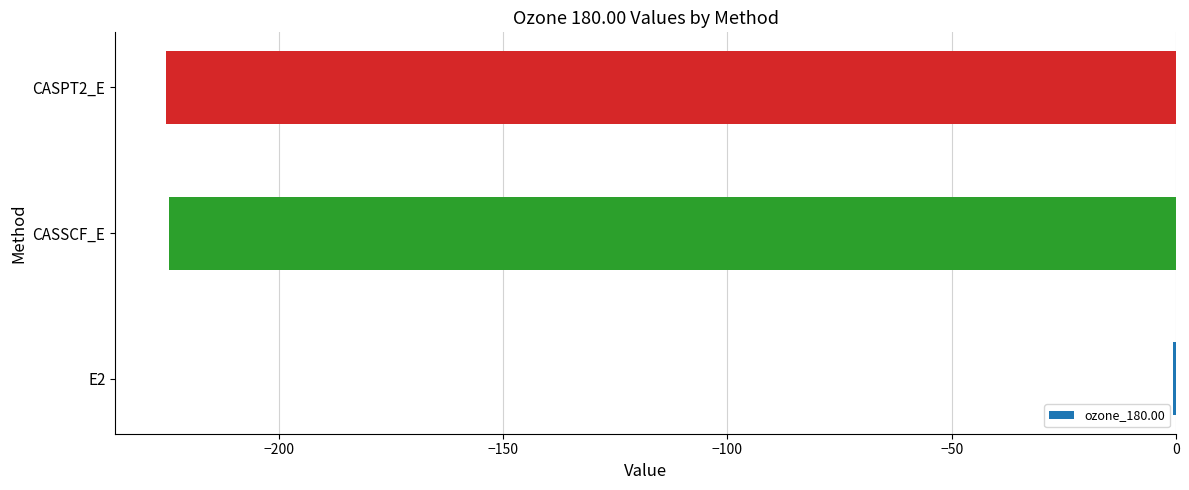

What value does the data have at CASPT2_E?

-225.2